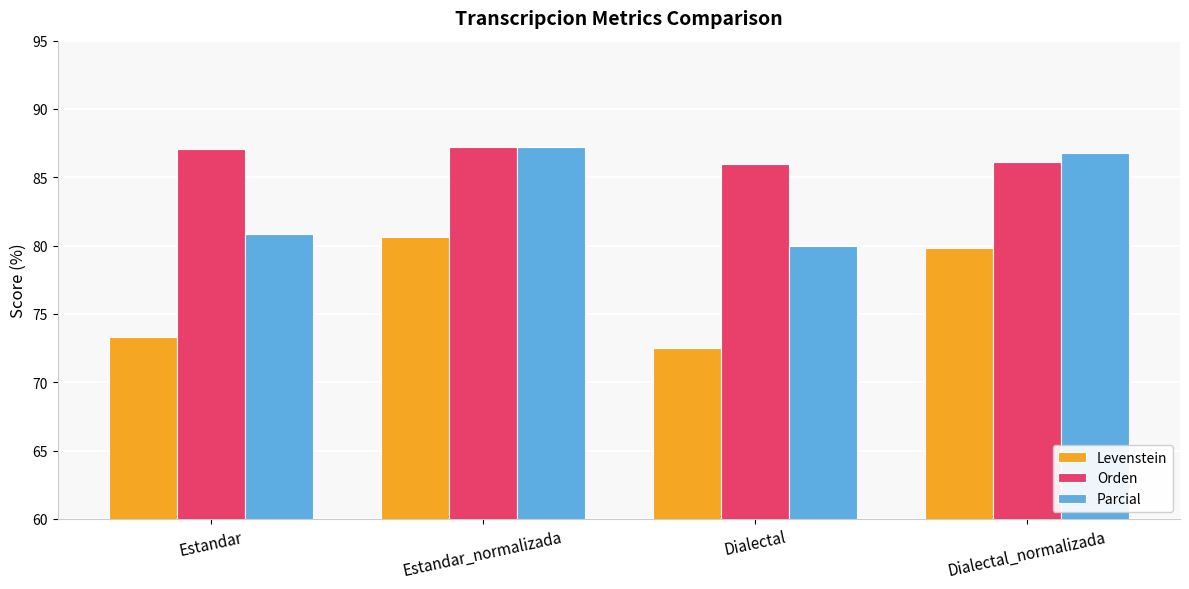

Between Estandar_normalizada and Dialectal, which series saw the biggest shift?

Levenstein